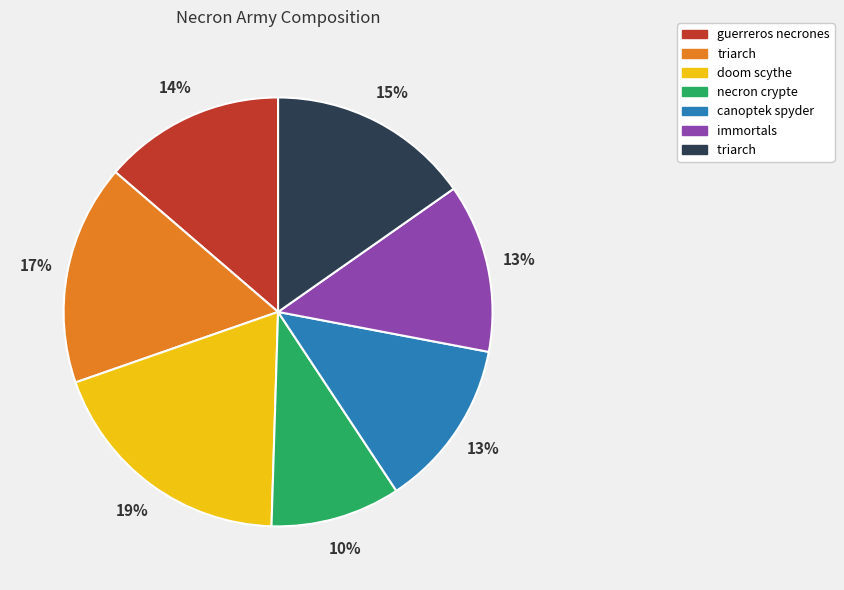

To the nearest percent, what is the difference between the largest and smallest slice percentages?

9%